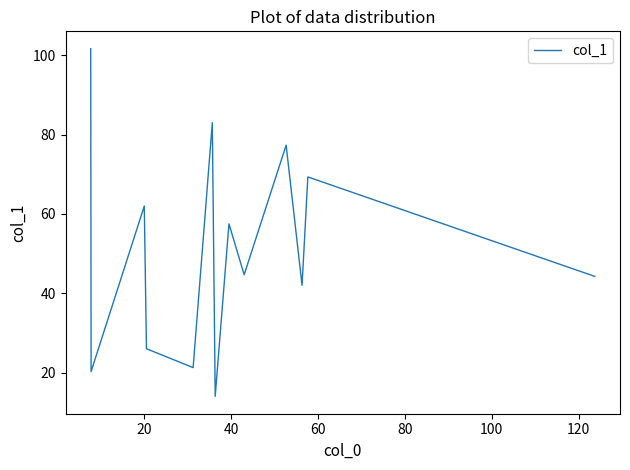

What is the minimum value shown in the chart?

14.0